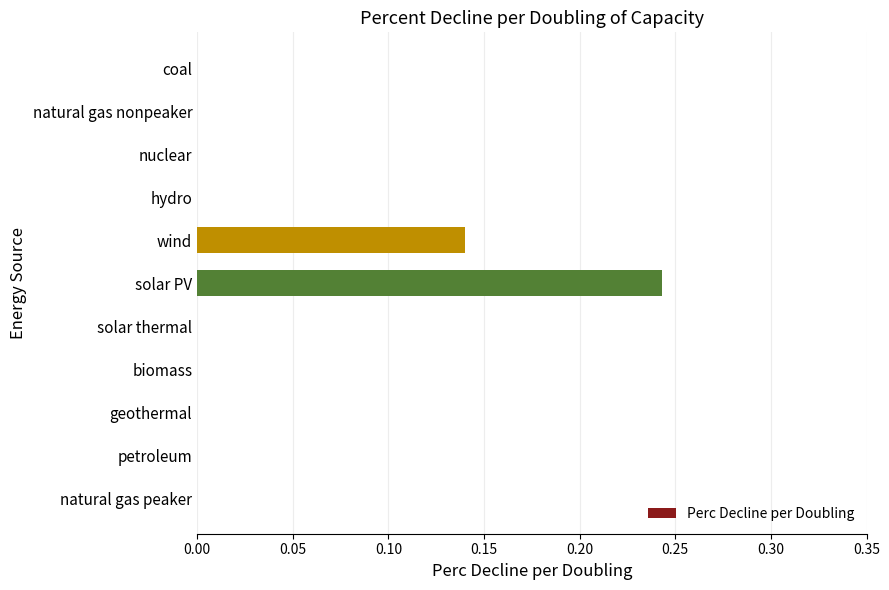

Which category has the highest value across all series?

solar PV